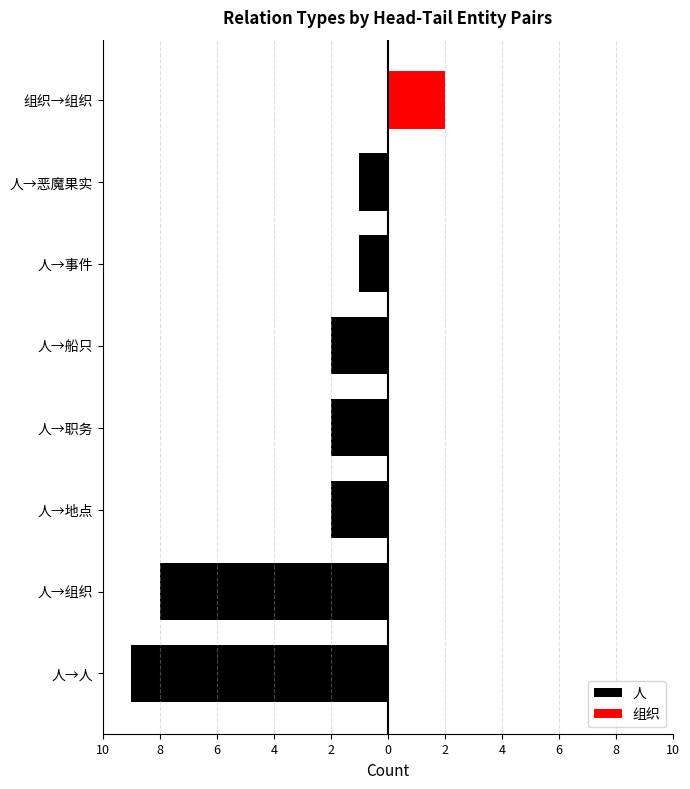

What is the sum of the 人 values at 人→船只 and 人→事件?

-3